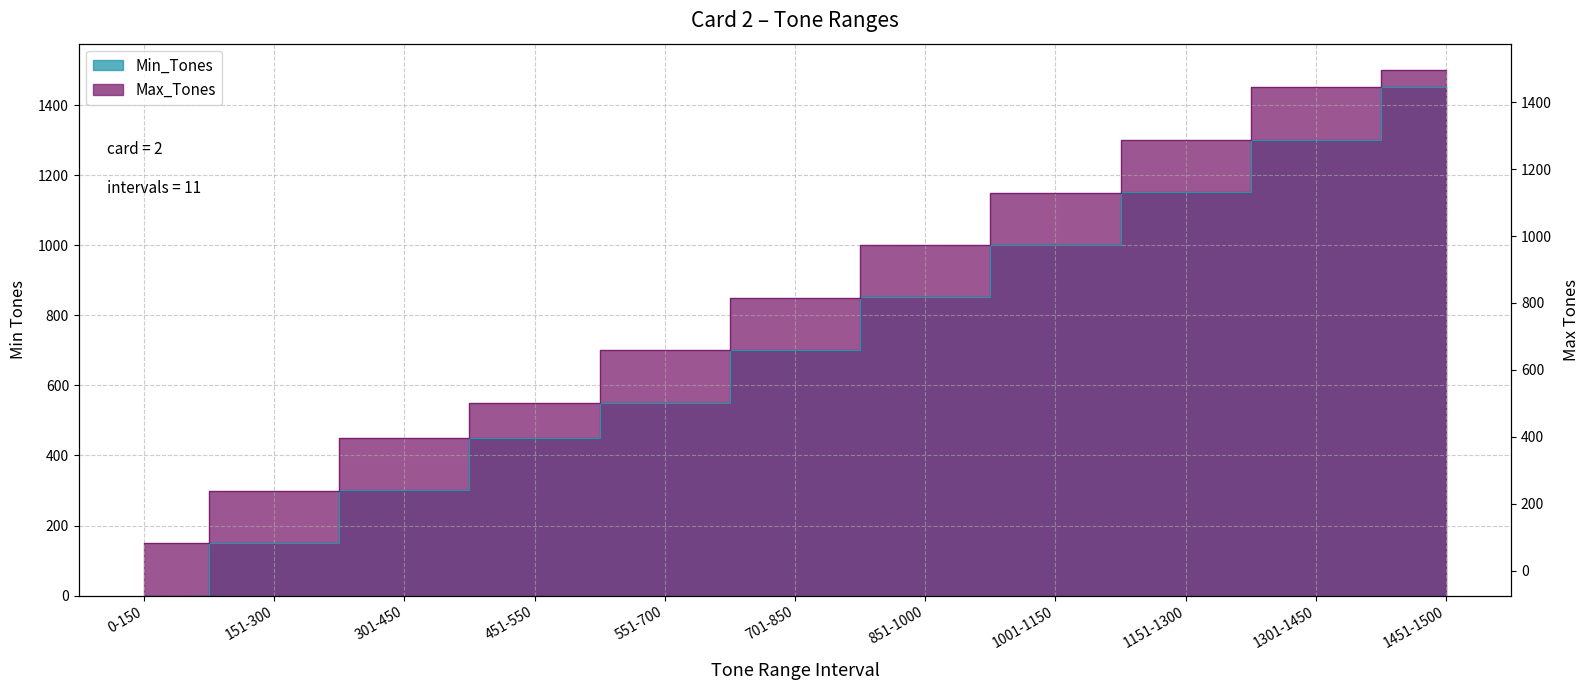

At which label is Max_Tones closest to 825?

701-850